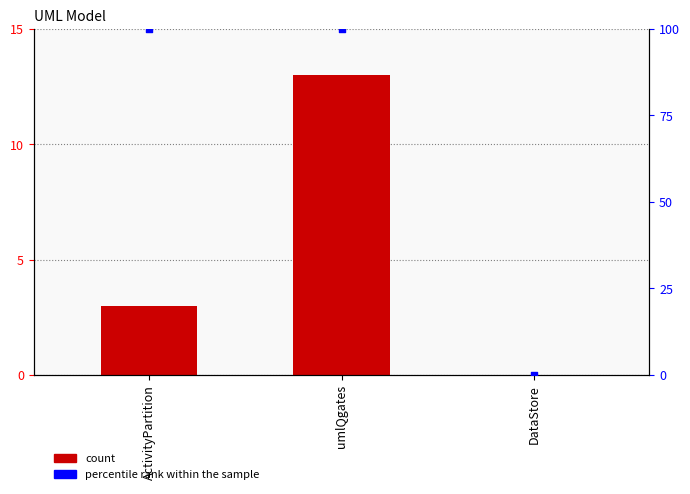

At which category is the sum across all series the highest?

umlQgates